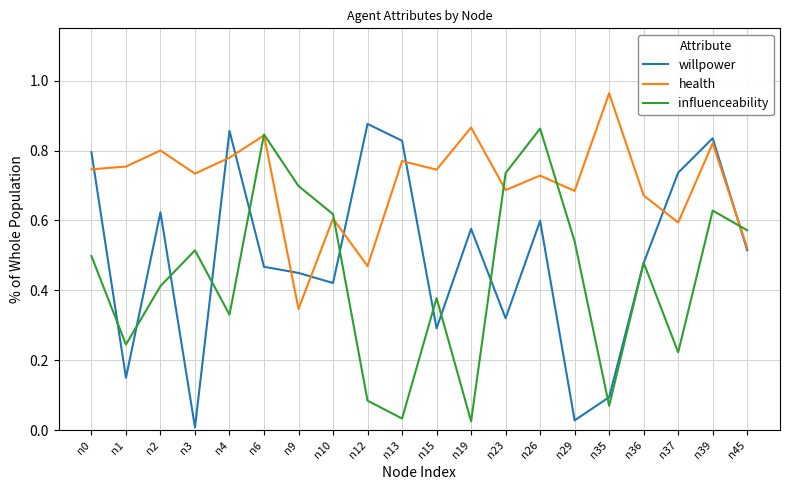

How many series are shown in this chart?

3